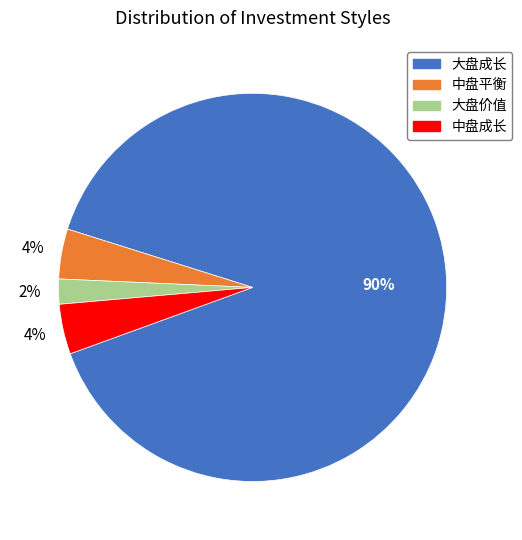

Which slice is the largest?

大盘成长